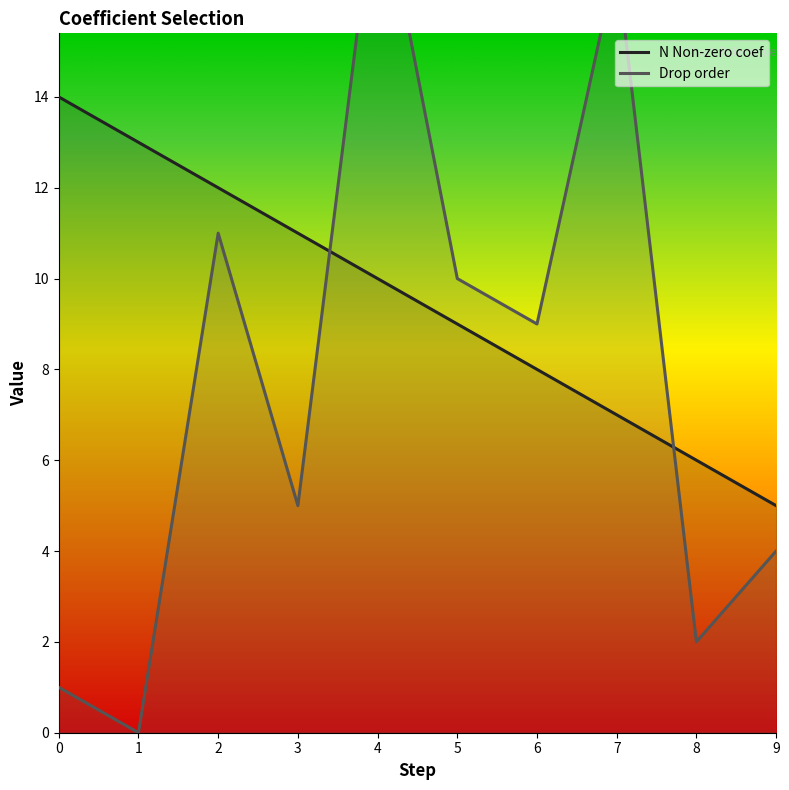

Which label corresponds to the smallest value in the chart?

1